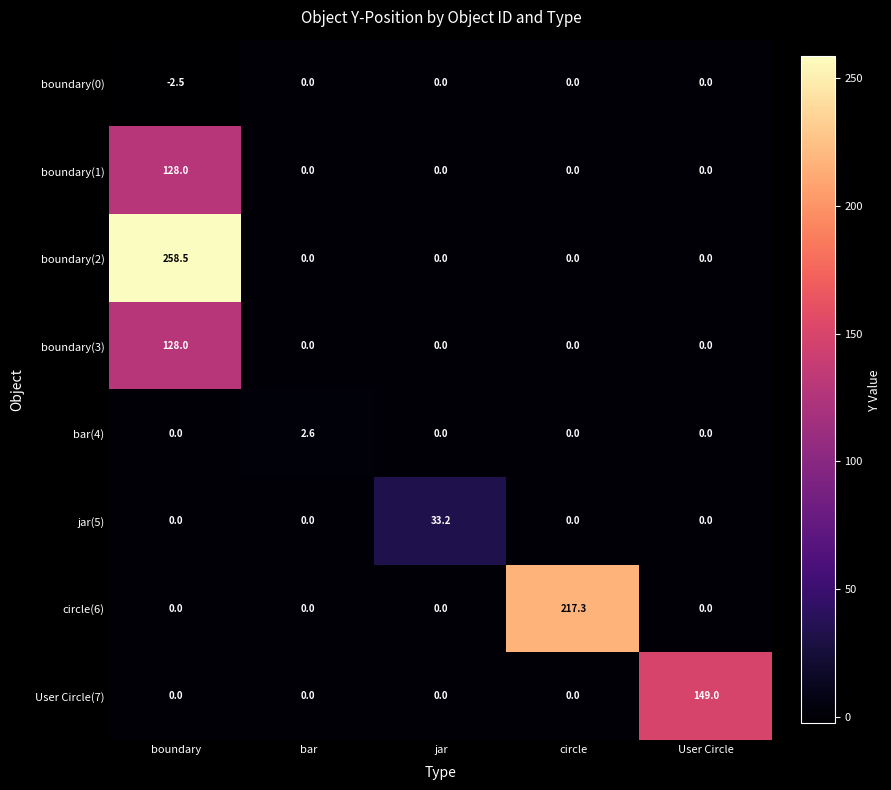

What is the maximum value shown in the chart?

258.5